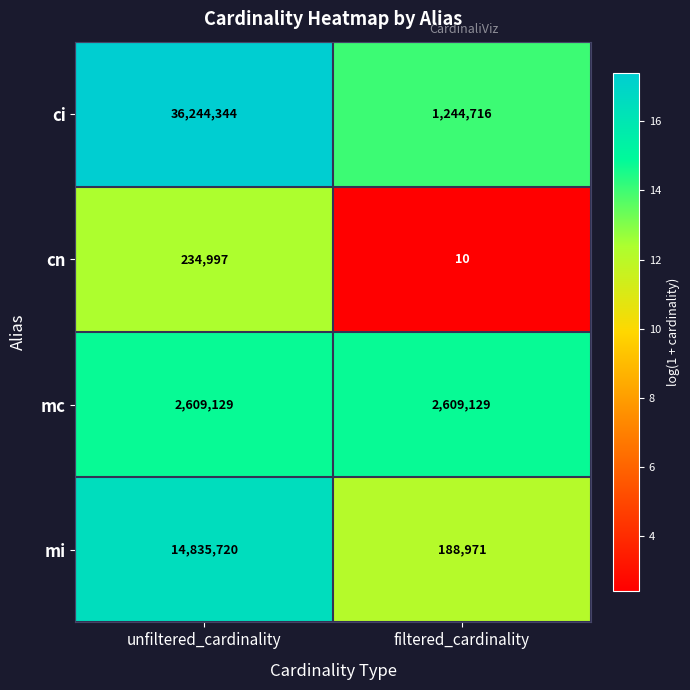

Which series changed the most between unfiltered_cardinality and filtered_cardinality?

ci